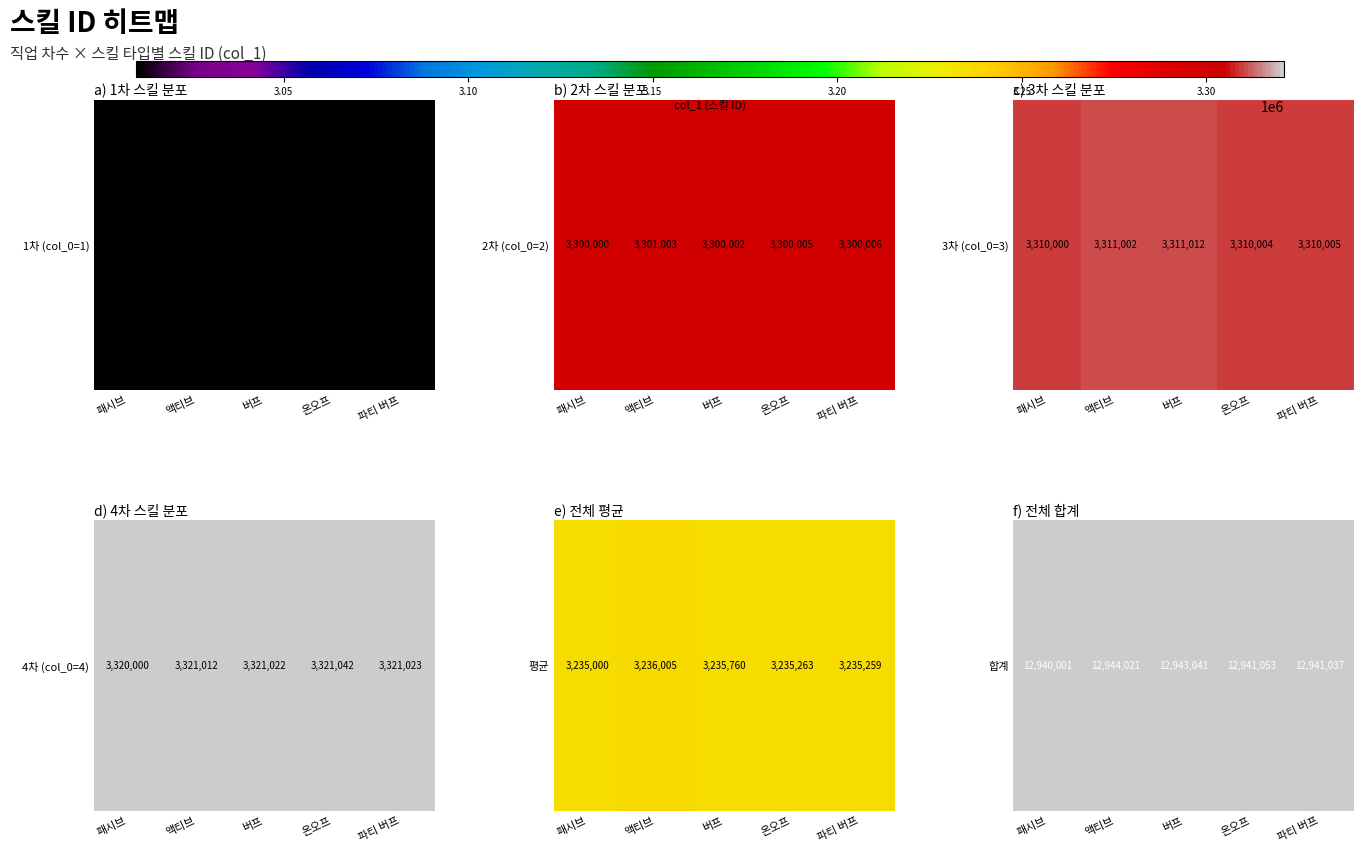

Is it true that the value at 버프 is 6396767?

False